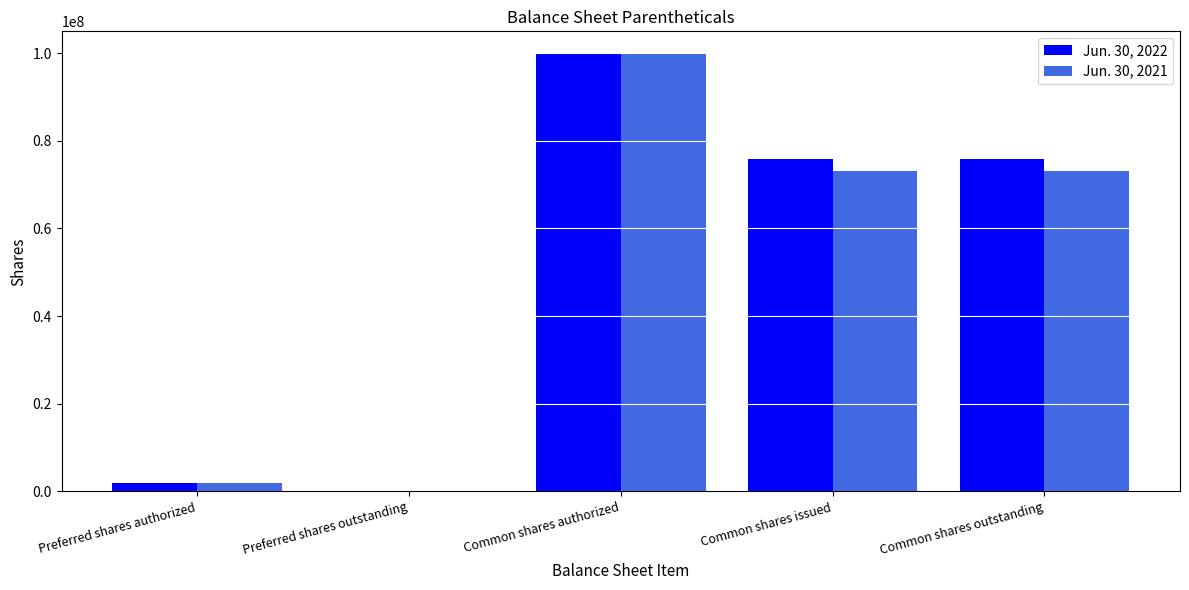

Is it true that Jun. 30, 2022 equals 16247176 at Common shares outstanding?

False